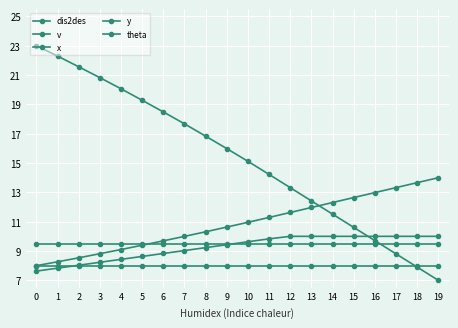

Is this an area chart (filled region under the line)?

No